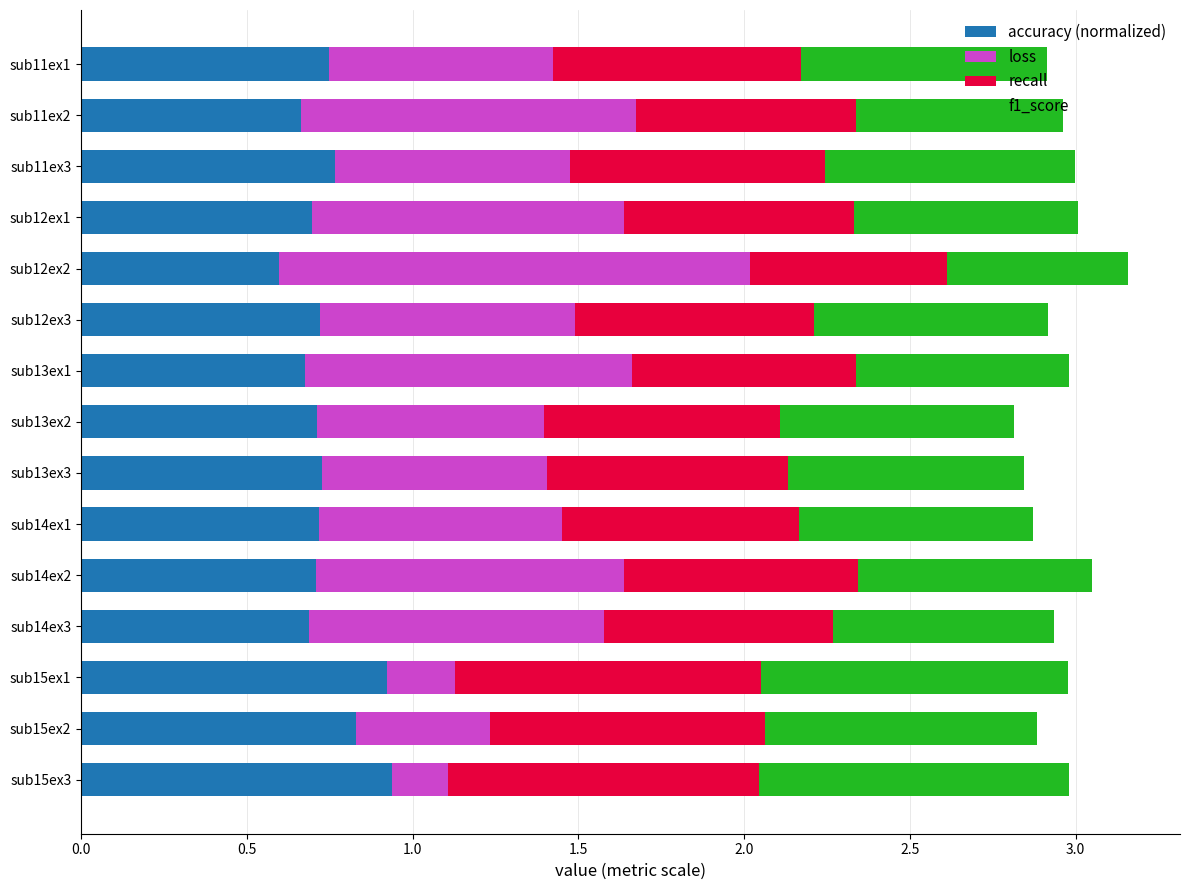

What is the total value across all series at sub14ex3?

2.9